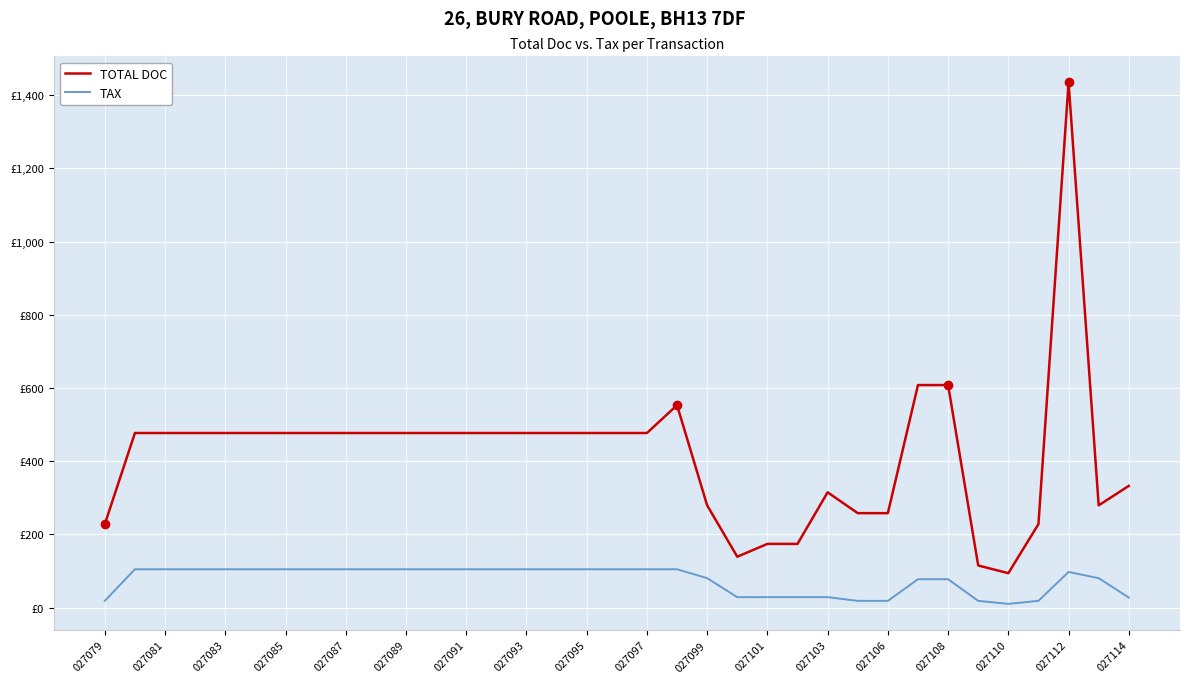

What are all the series names shown in the legend?

TOTAL DOC, TAX